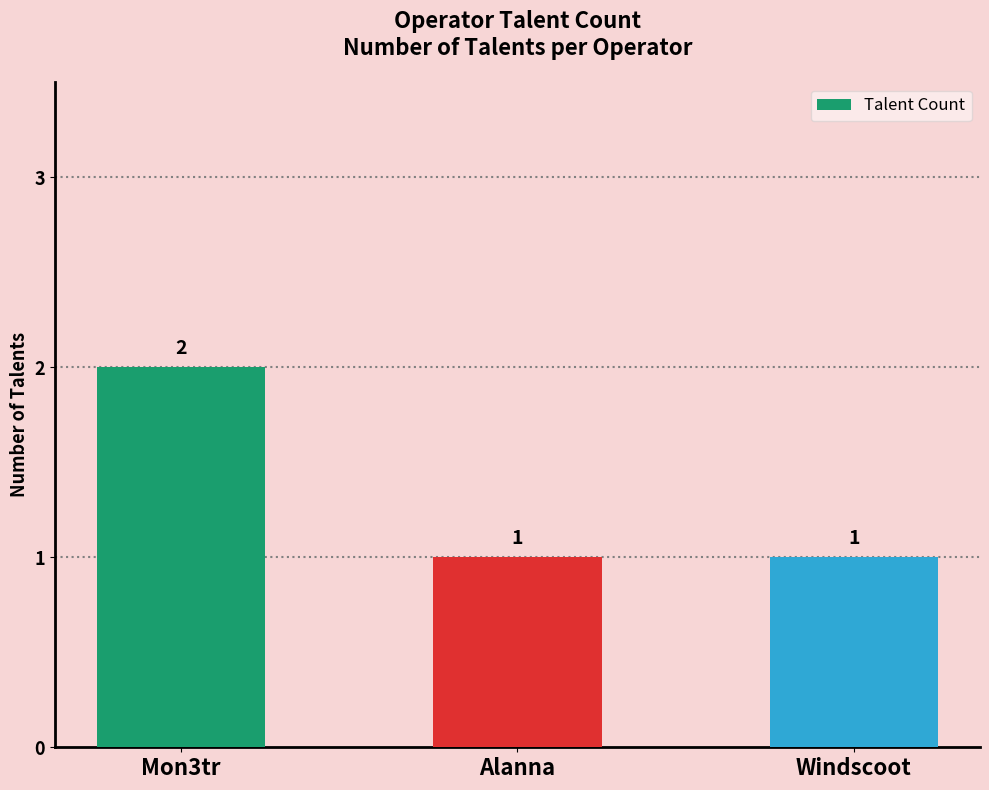

What is the average value?

1